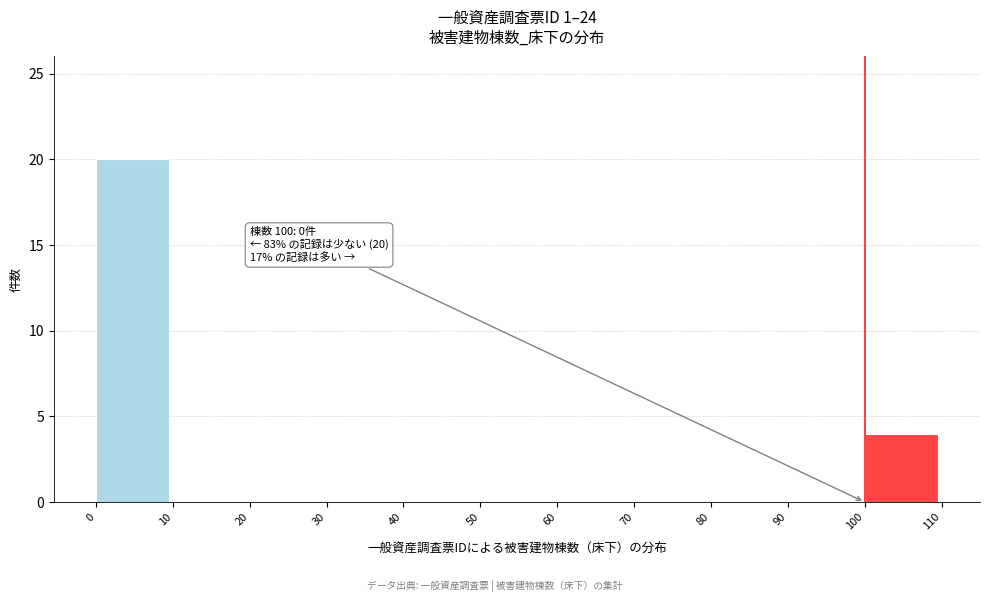

Which range on the x-axis has the tallest bar?

0 to 10